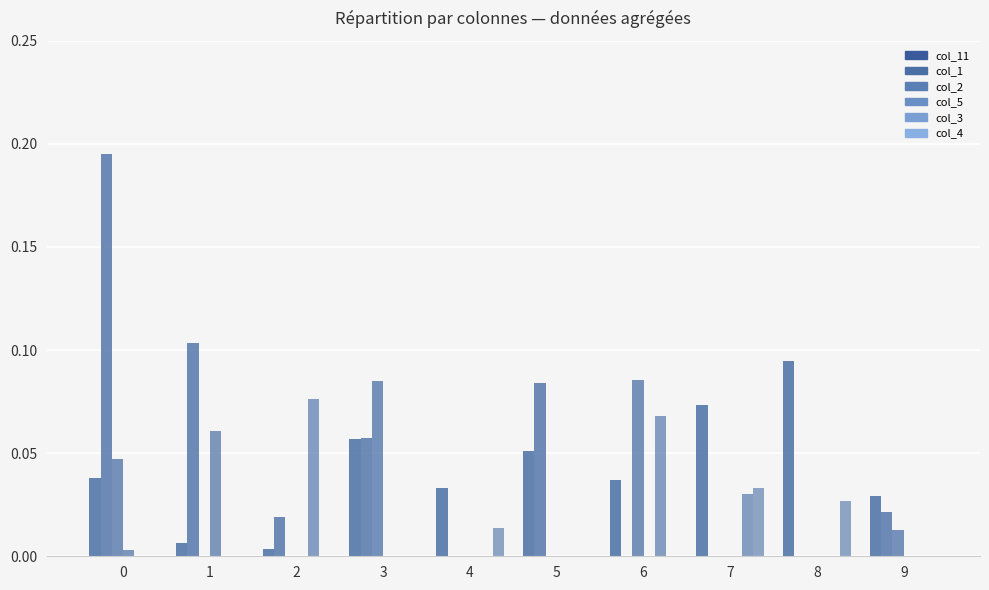

How many groups of bars are there?

10